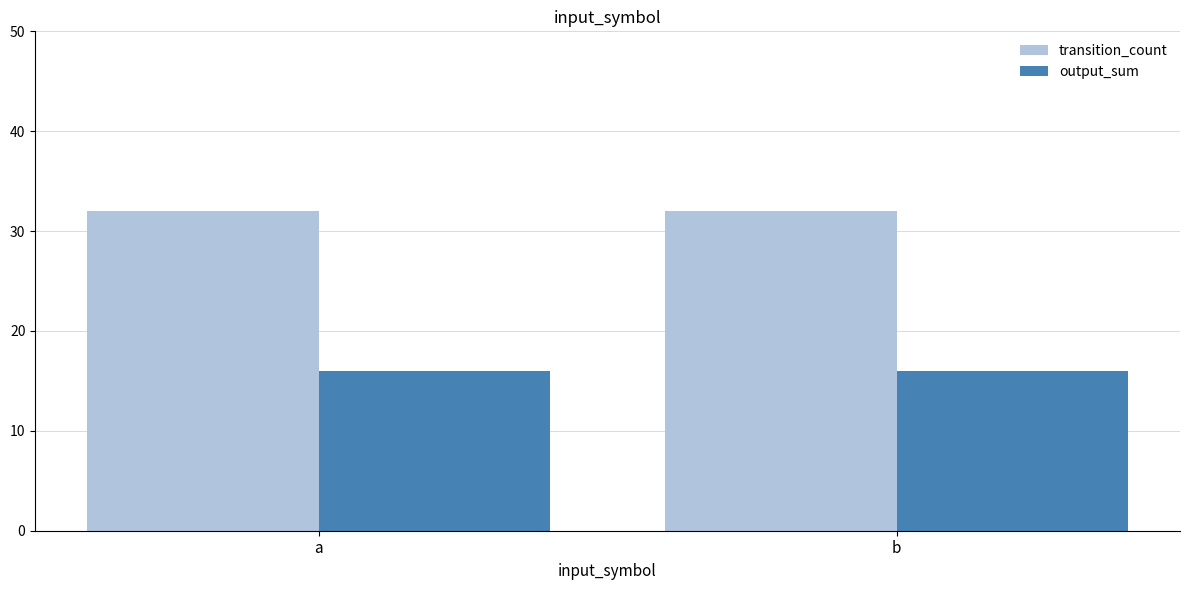

What is the value of the output_sum bar at the 1st from the left?

16